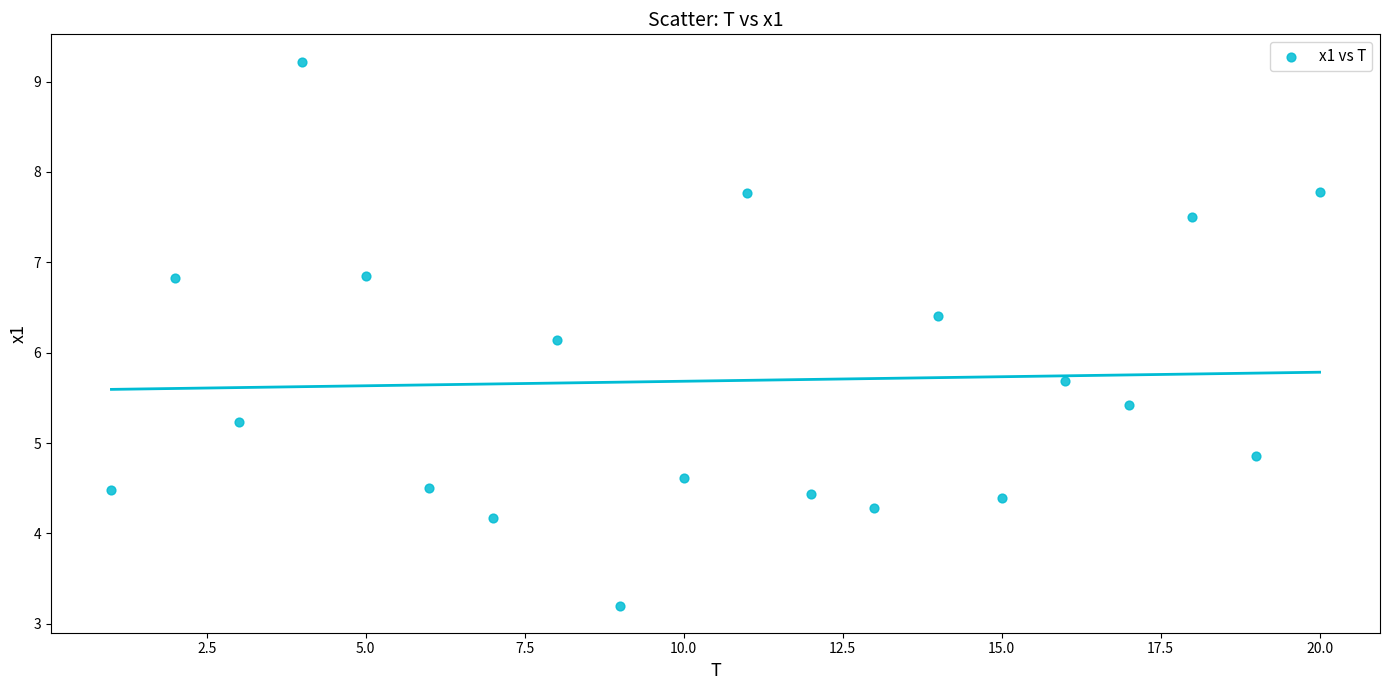

What is the range of Y values (max minus min)?

6.0